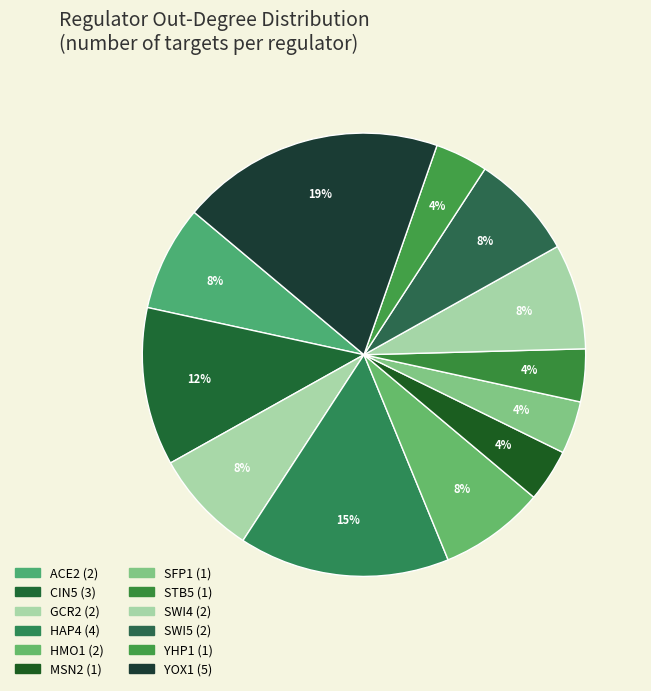

Which slice is the largest?

YOX1